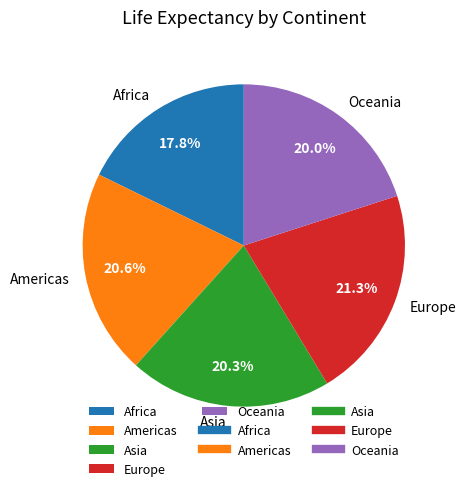

Is Asia the majority of the pie?

No